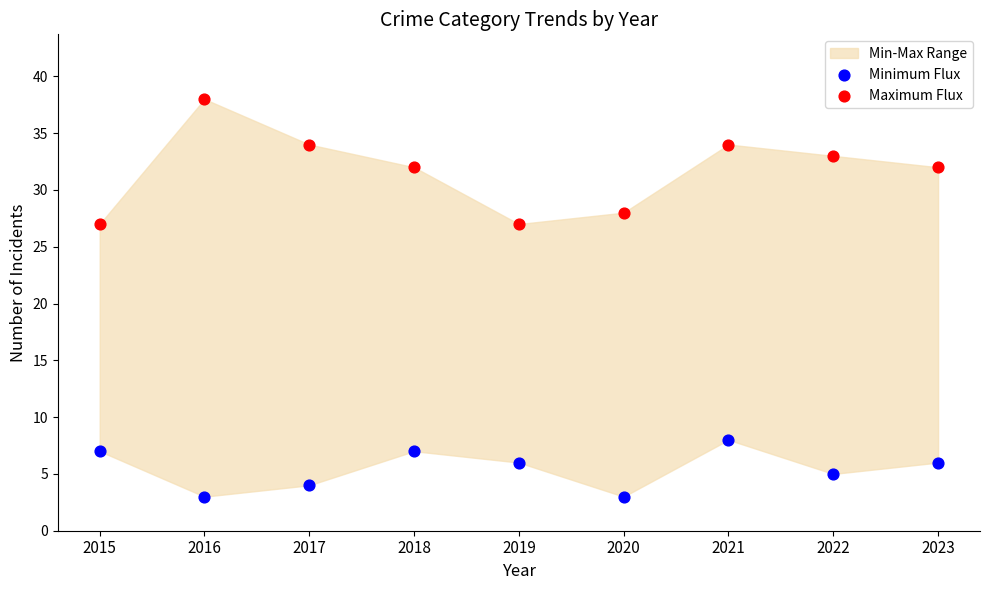

Which series has the largest Y range (max minus min)?

Maximum Flux